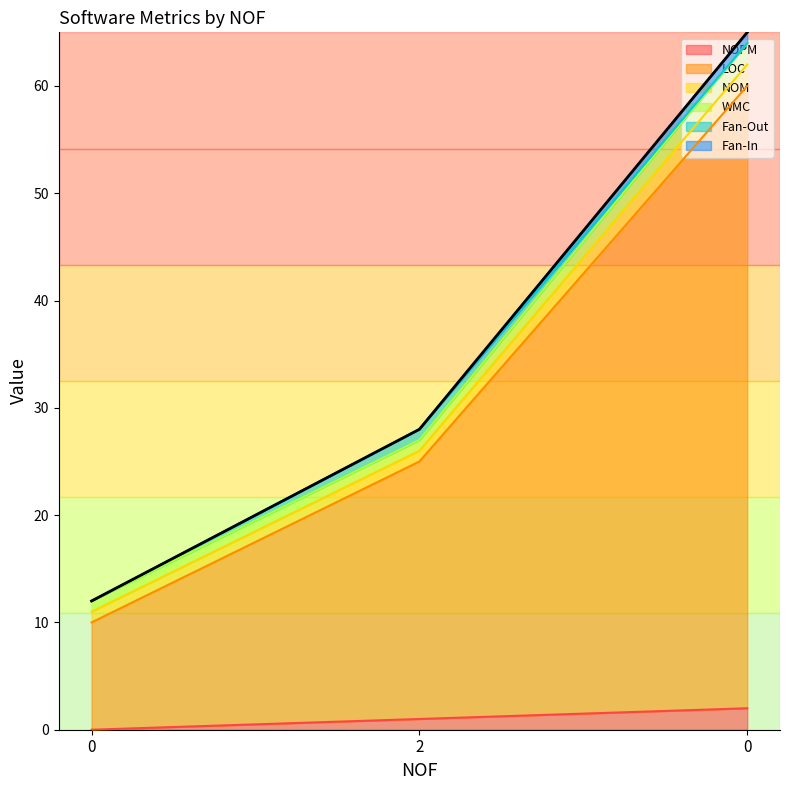

Reading left to right, what are all the values shown in this chart?

NOPM: 0	1	2
LOC: 10	24	58
NOM: 1	1	2
WMC: 1	1	2
Fan-Out: 0	1	0
Fan-In: 0	0	1